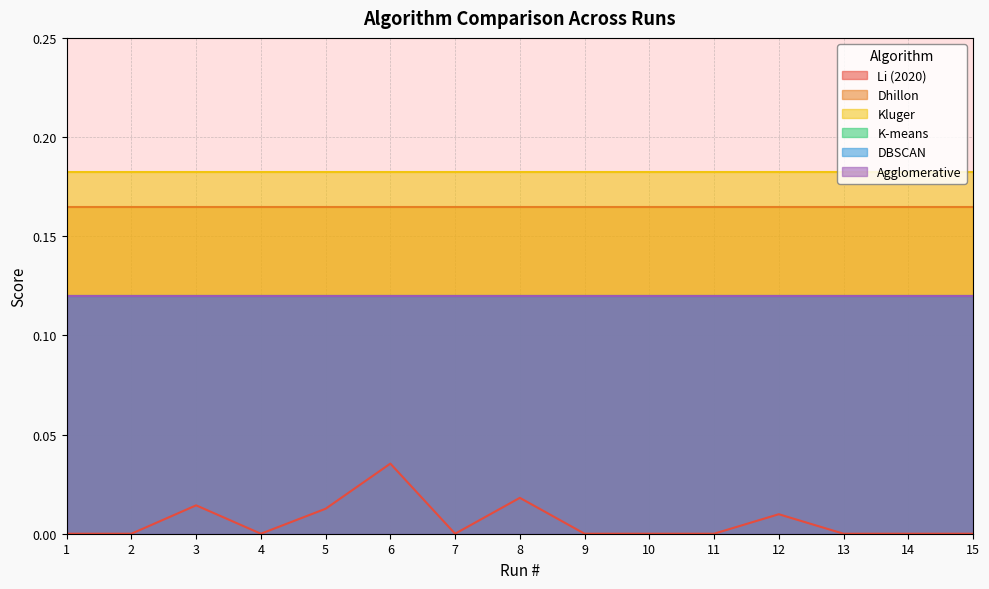

True or false: Kluger has a value of 0.2 at 15.

True